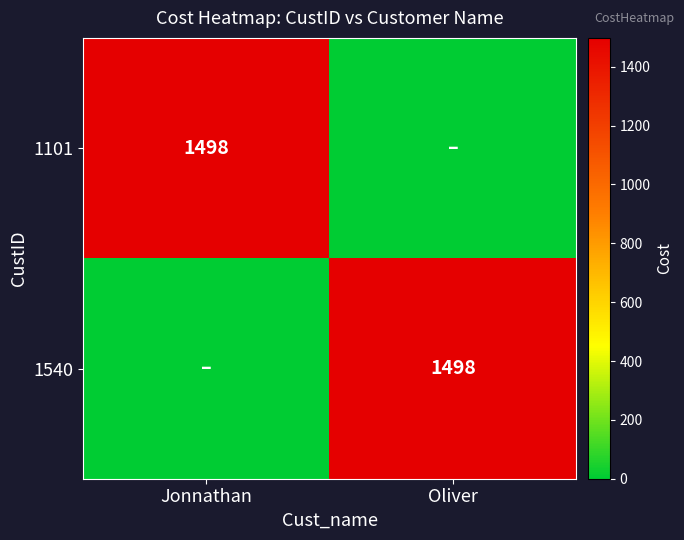

The 1101 series shows 2149 at Jonnathan. True or false?

False